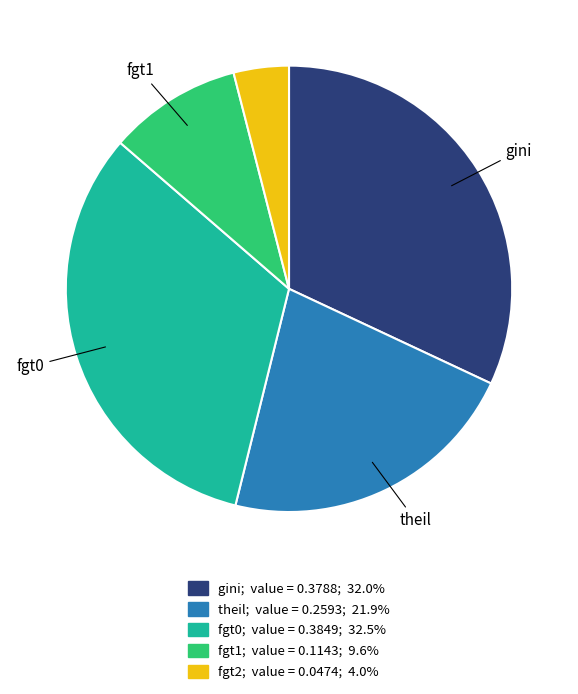

Does gini account for over 50% of the chart?

No